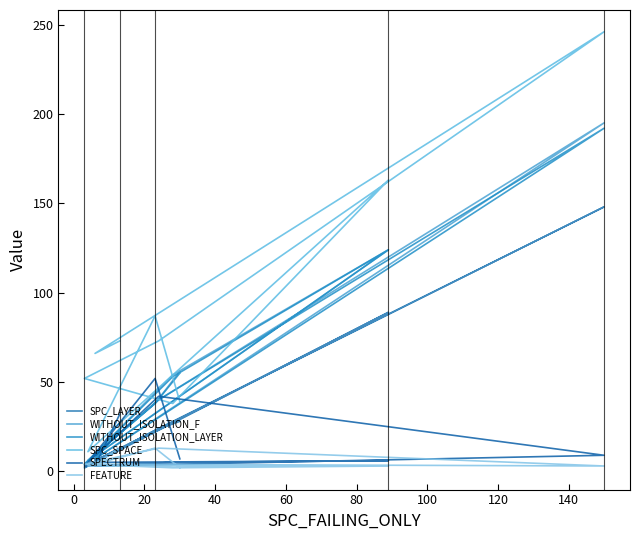

List the series in order of their peak value, highest first.

SPC_SPACE, WITHOUT_ISOLATION_F, WITHOUT_ISOLATION_LAYER, SPC_LAYER, SPECTRUM, FEATURE